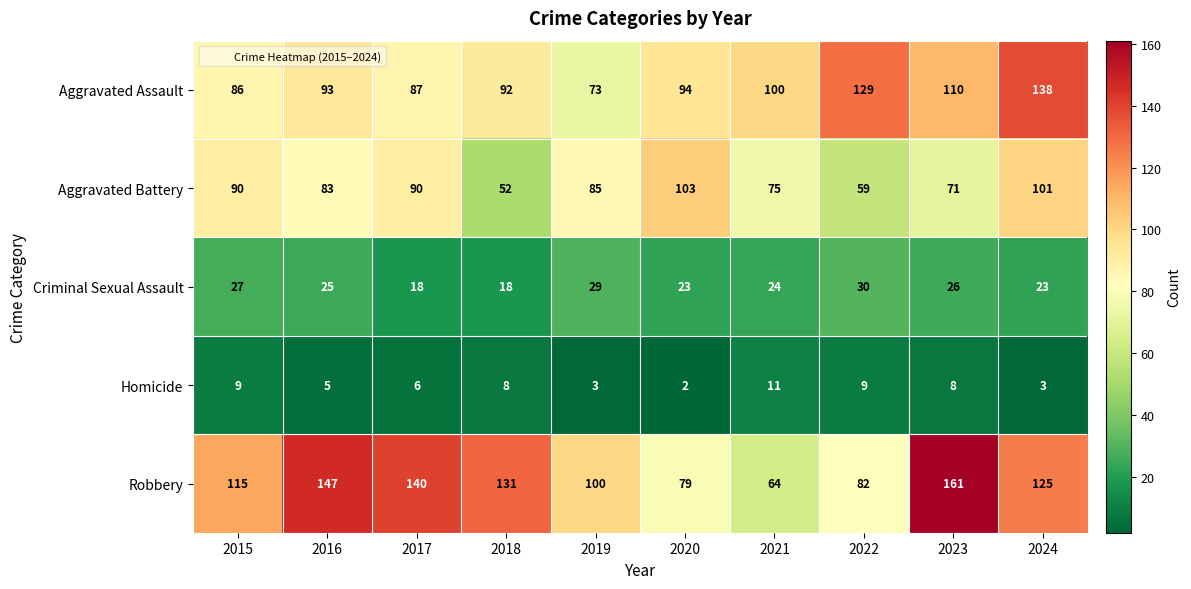

How many data points in Aggravated Battery are less than 85?

5